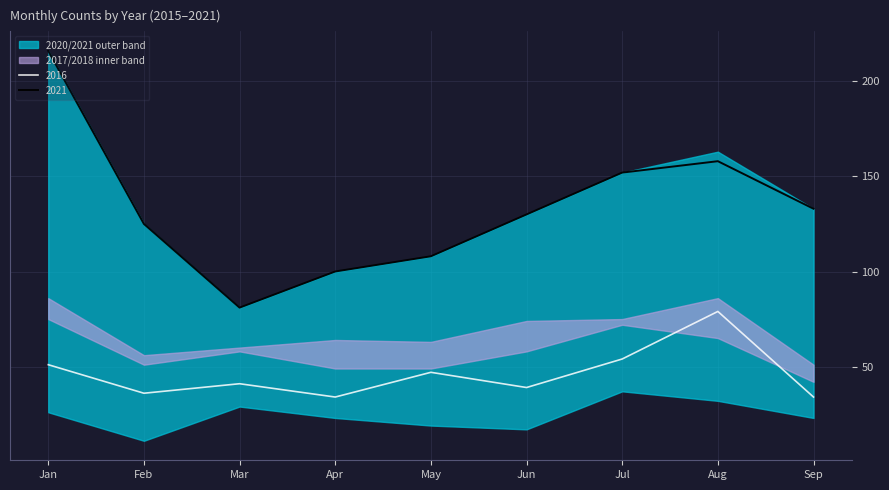

The 2021 series shows 158 at Aug. True or false?

True